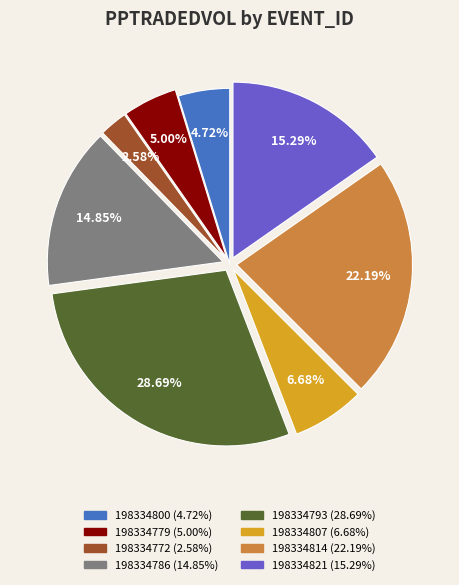

To the nearest percent, what is the difference between the 198334793 and 198334786 slice percentages?

14%